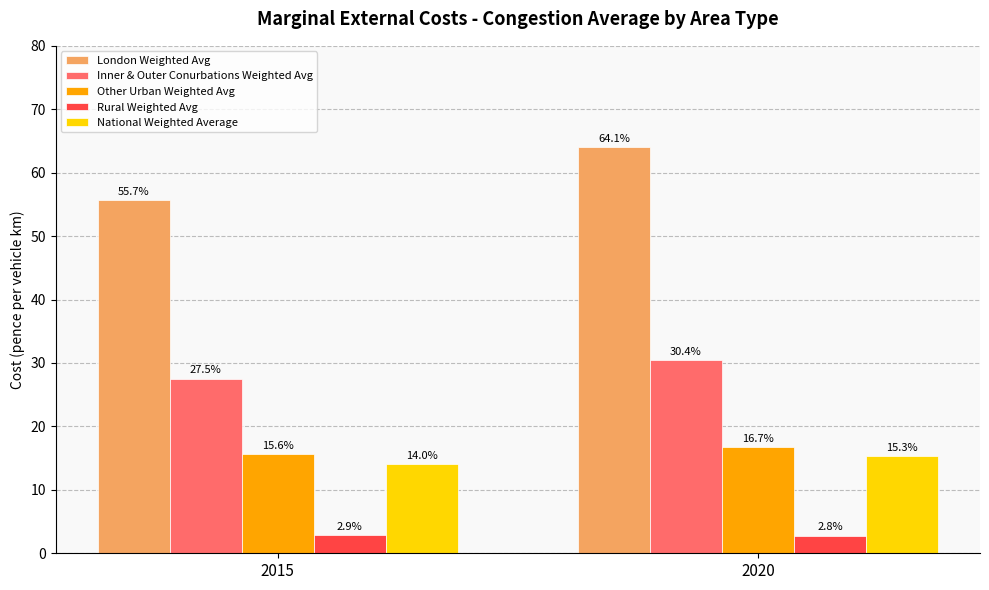

What are all the series names shown in the legend?

London Weighted Avg, Inner & Outer Conurbations Weighted Avg, Other Urban Weighted Avg, Rural Weighted Avg, National Weighted Average